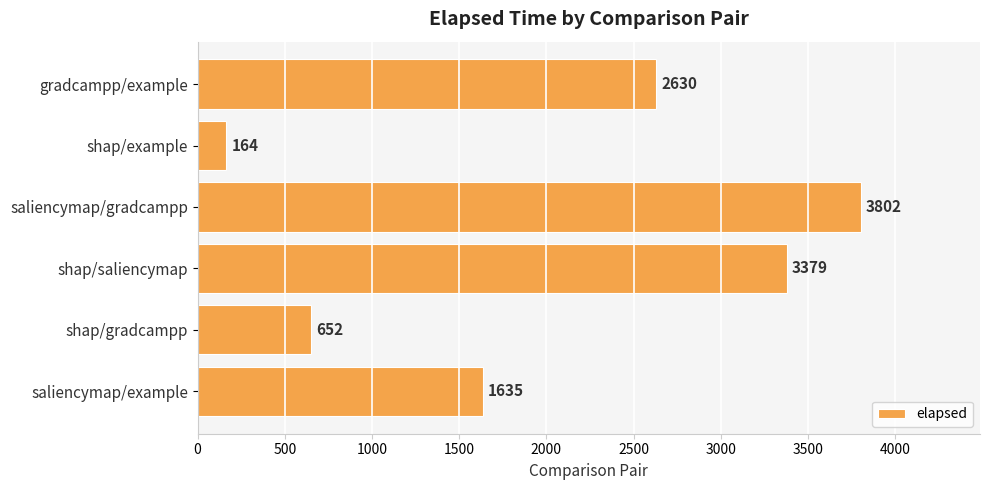

What is the ratio of the value at saliencymap/gradcampp to the value at shap/example?

23.2